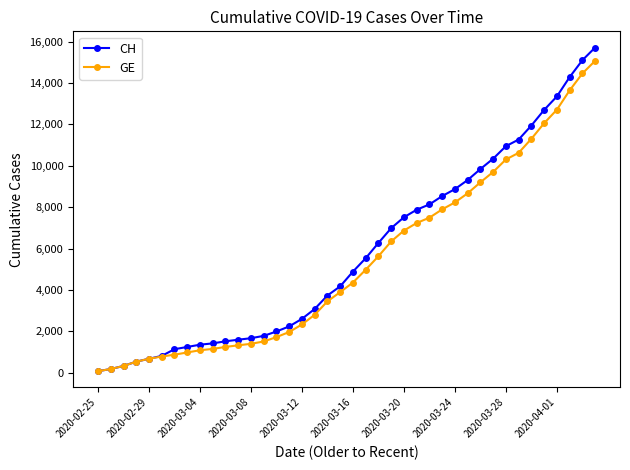

Which series has the largest range (max minus min)?

CH